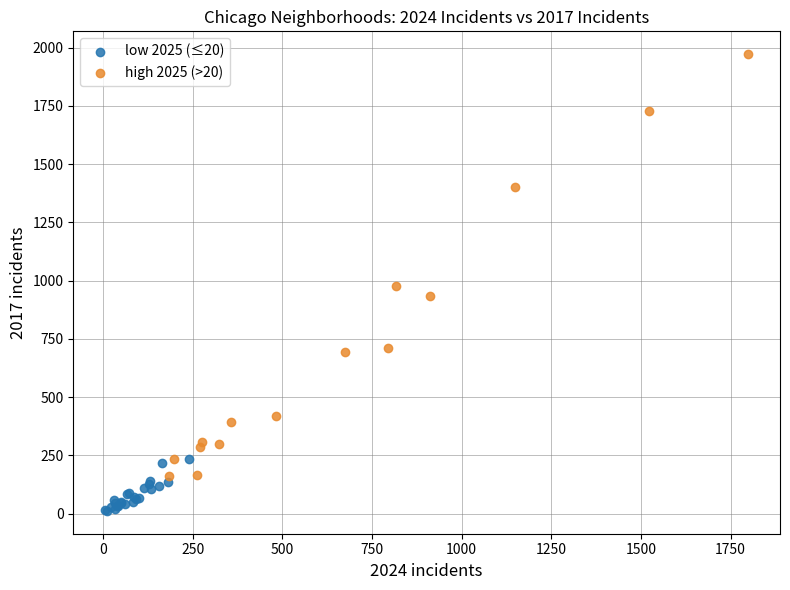

Which series has the widest spread of Y values?

high 2025 (>20)